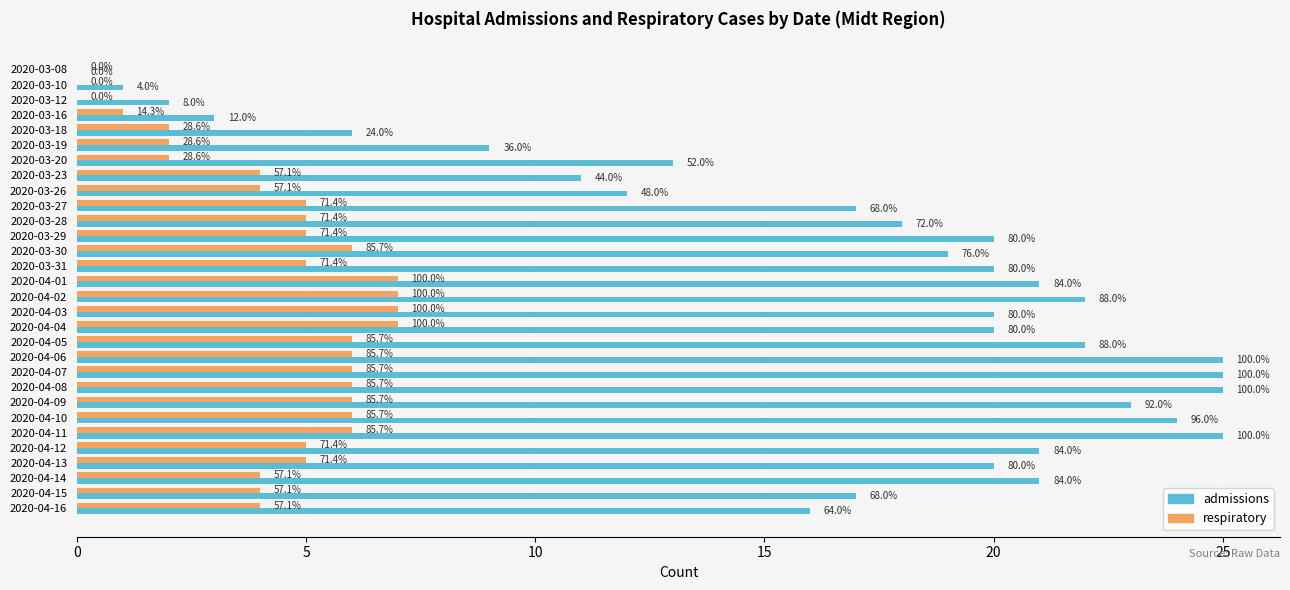

What are all the series names shown in the legend?

admissions, respiratory